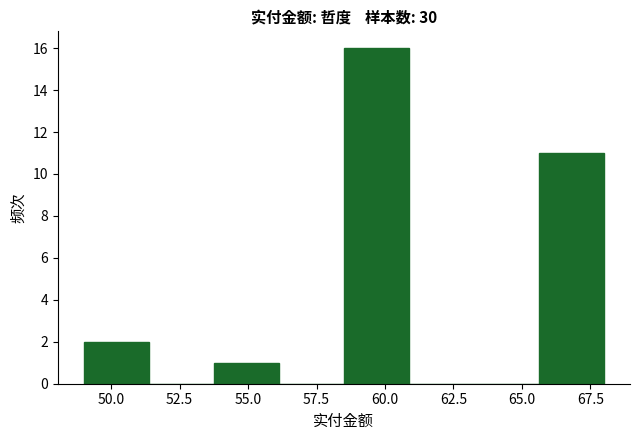

Reading left to right, list every bar in this chart as the range it spans on the x-axis followed by its height. Neither the bar edges nor the heights are printed on the chart, so give them approximately, as read against the axes.

49.0 to 51.5: 2
51.5 to 54.0: 0
54.0 to 56.0: 1
56.0 to 58.5: 0
58.5 to 61.0: 16
61.0 to 63.5: 0
63.5 to 65.5: 0
65.5 to 68.0: 11